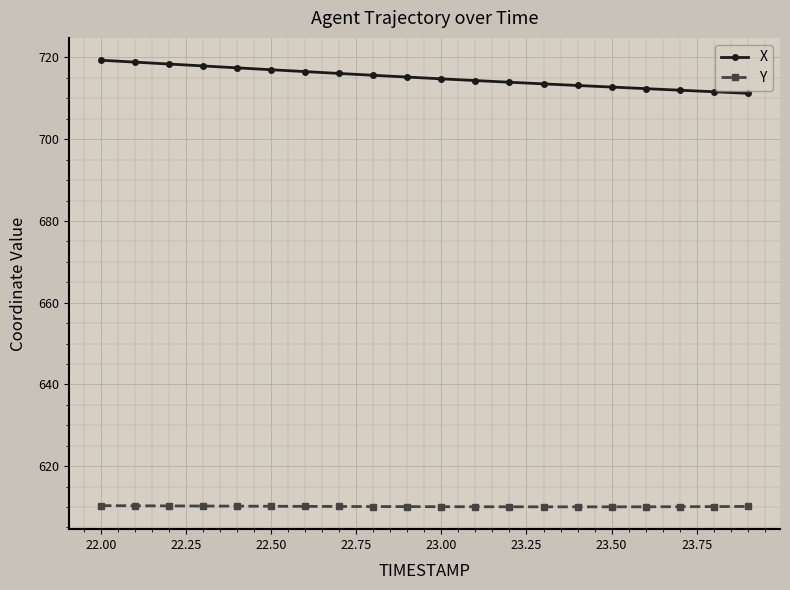

True or false: Y and X intersect in this chart.

False